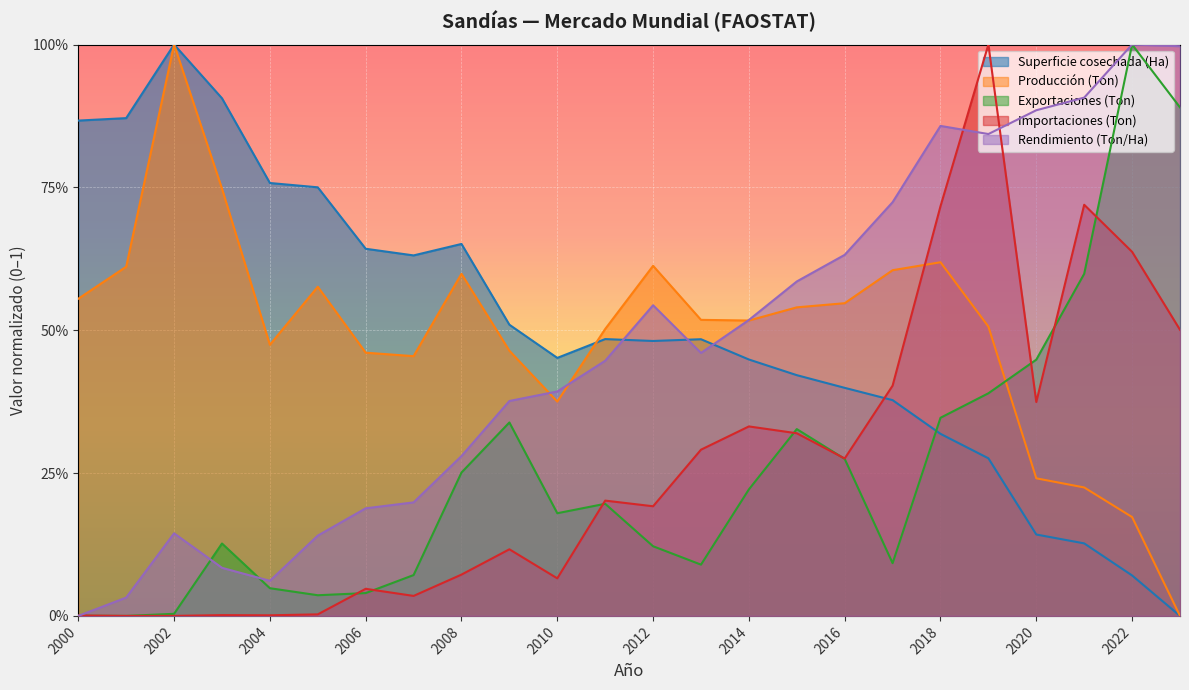

What is the difference between the Importaciones (Ton) values at 2001 and 2013?

0.3